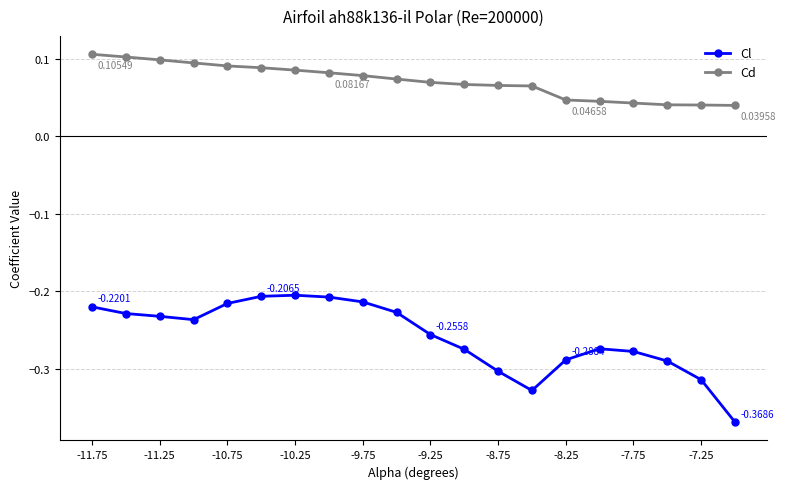

True or false: Cd and Cl intersect in this chart.

False